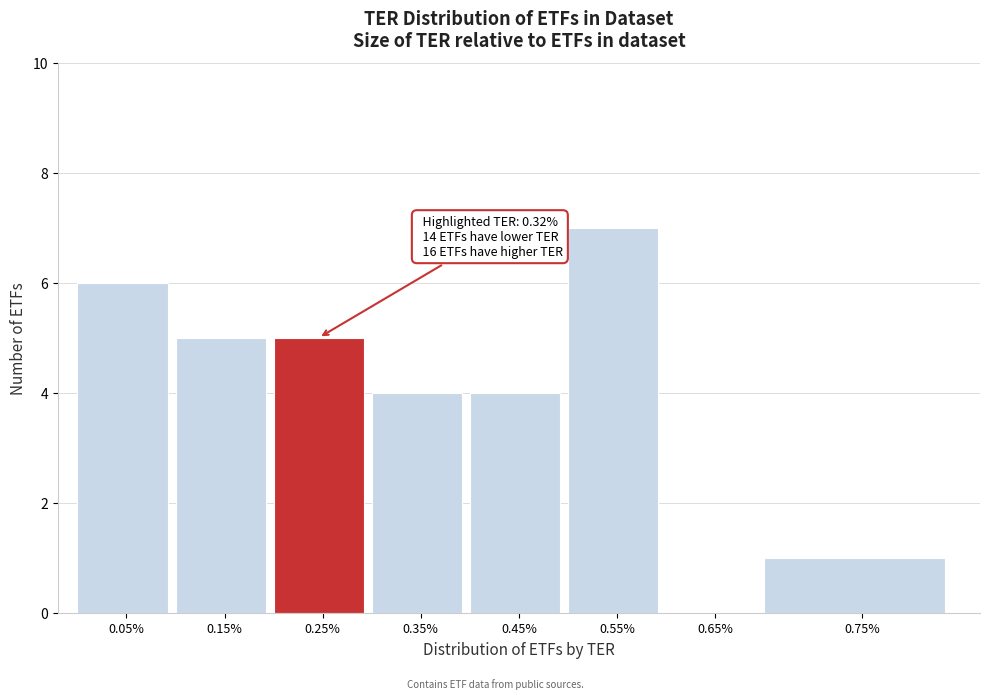

Reading left to right, transcribe all the data shown in this chart.

0.05%=6	0.15%=5	0.25%=5	0.35%=4	0.45%=4	0.55%=7	0.65%=0	0.75%=1